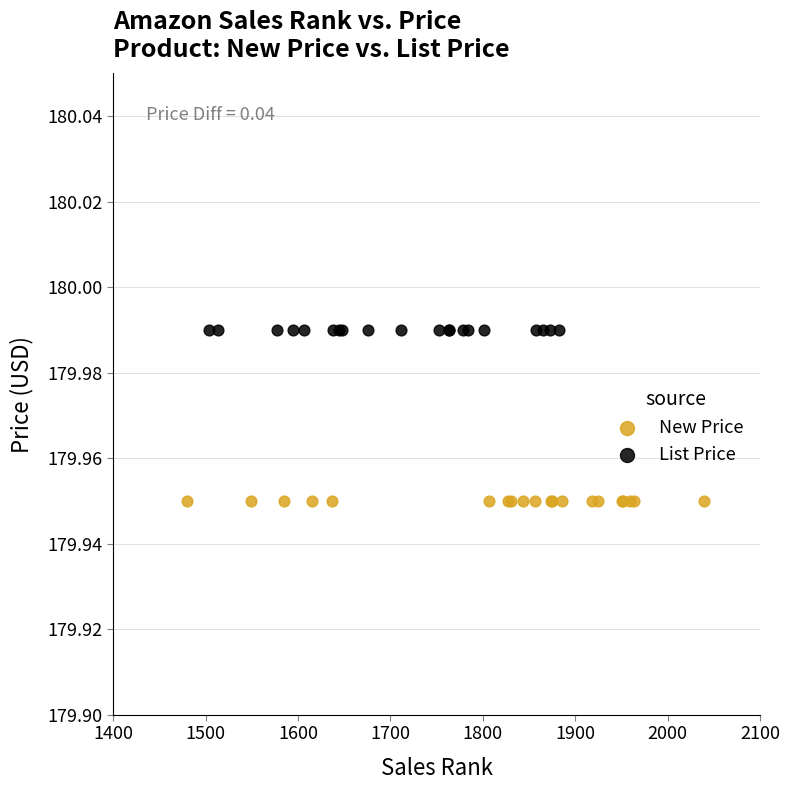

Which series contains the lowest Y value?

New Price